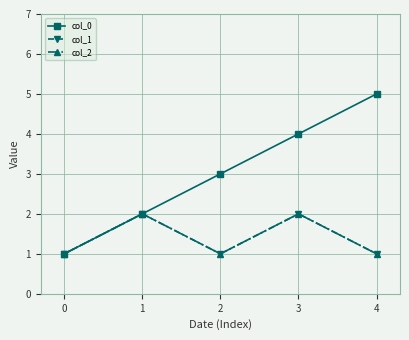

Rank the series by their maximum value, from lowest to highest.

col_1, col_2, col_0